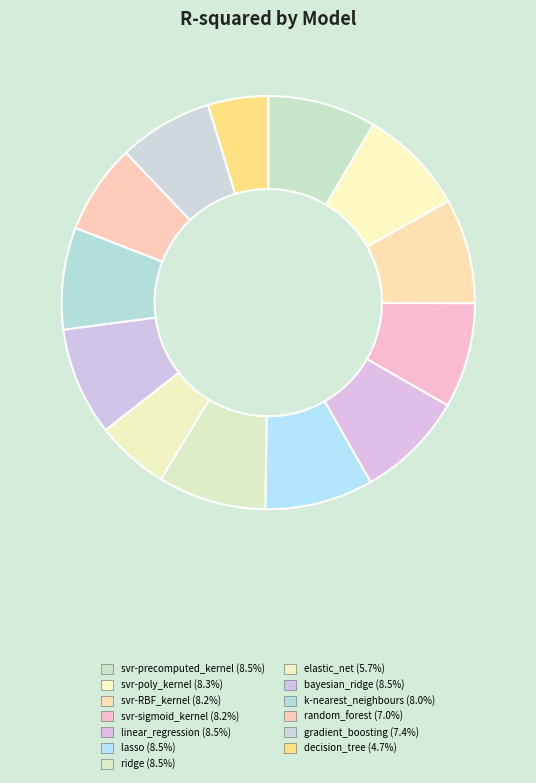

True or false: lasso accounts for 20% of the total.

False